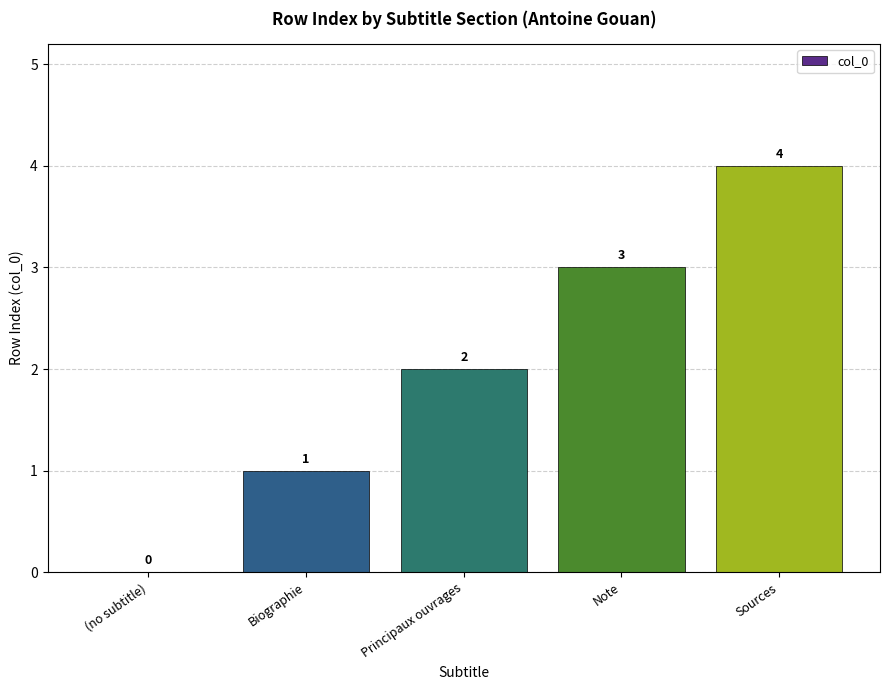

True or false: the data shows 4 at Sources.

True